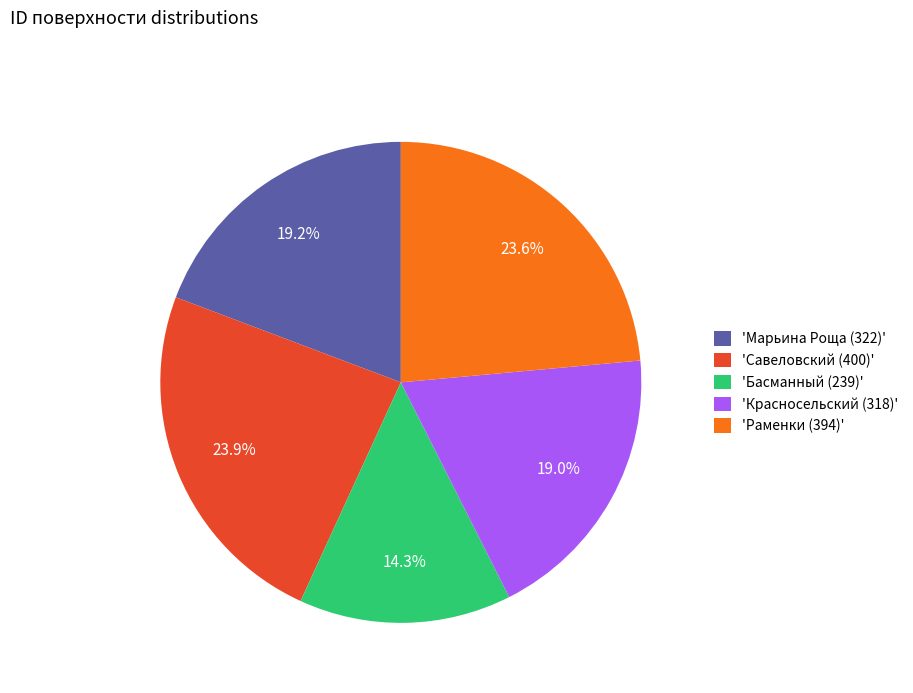

Do 'Савеловский (400)' and 'Раменки (394)' together represent more than half of the pie?

No